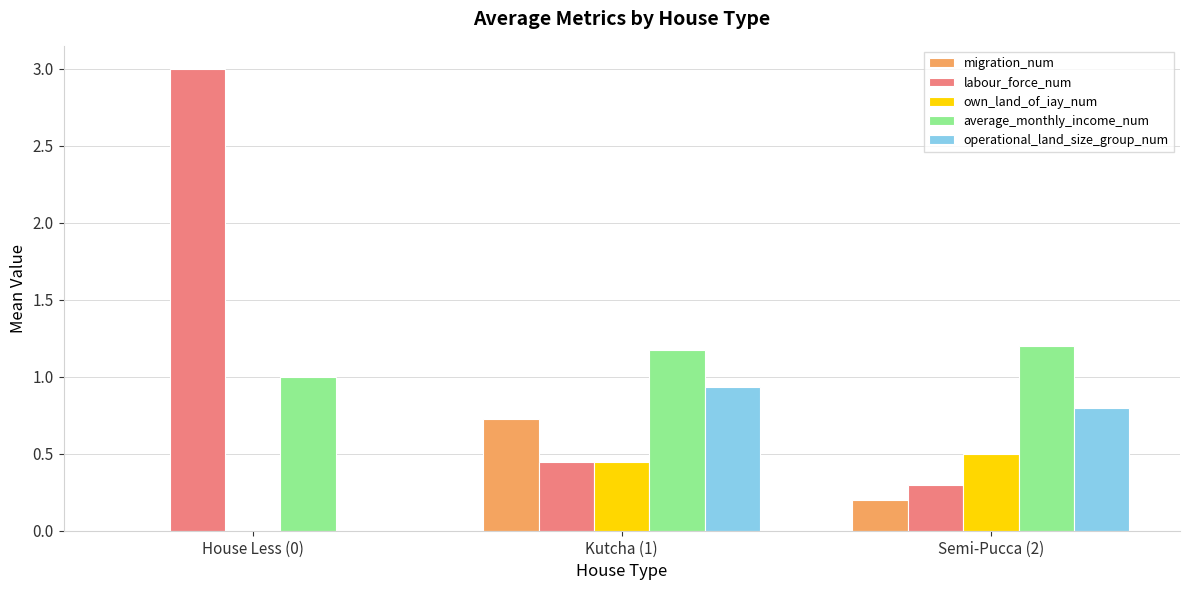

What are all the series names shown in the legend?

migration_num, labour_force_num, own_land_of_iay_num, average_monthly_income_num, operational_land_size_group_num